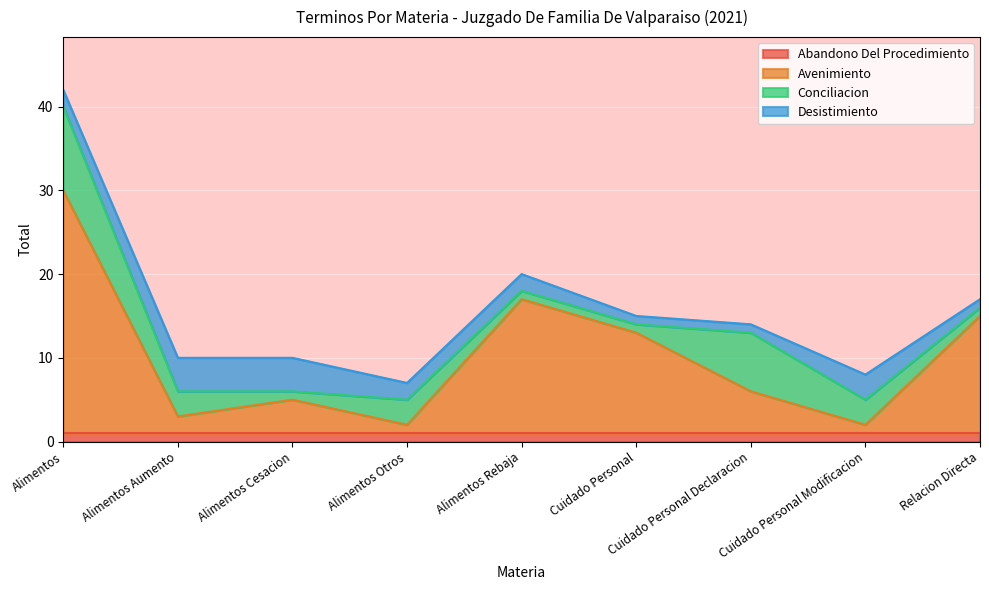

What is the sum of all Avenimiento values?

84